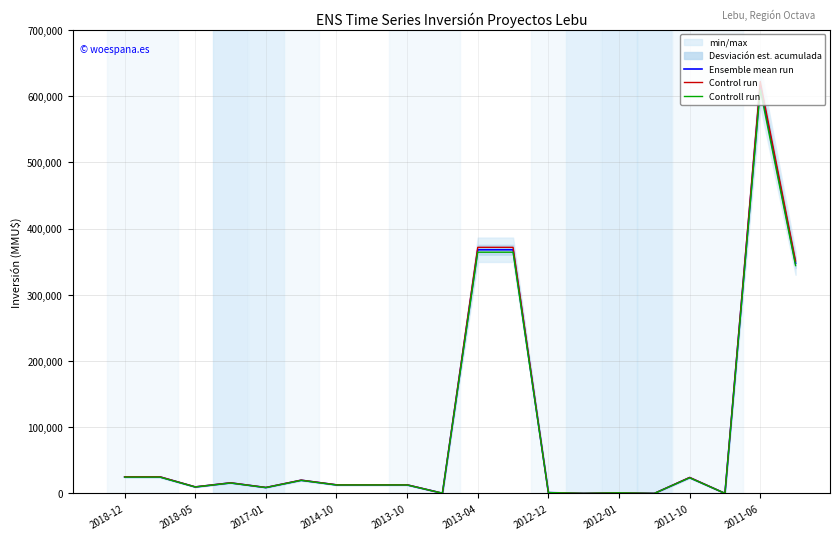

What is the sum of the Controll run values at 2012-12 and 2017-01?

10251.5